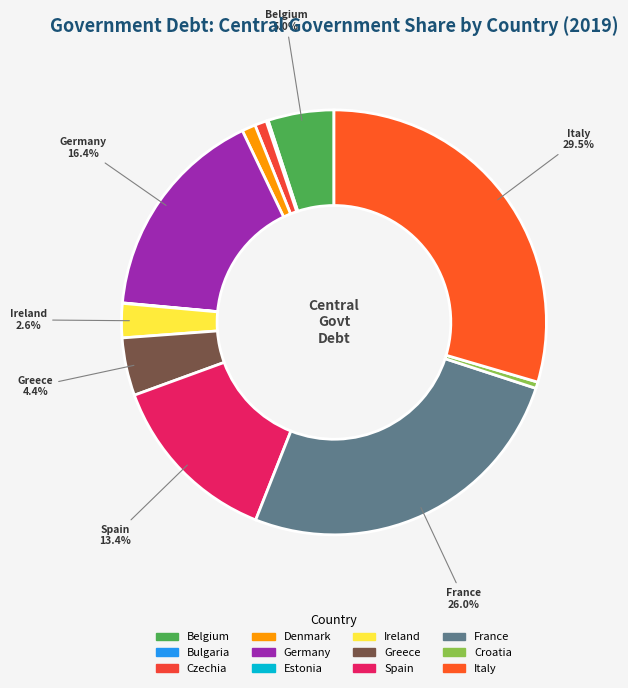

How many slices are in this pie chart?

12